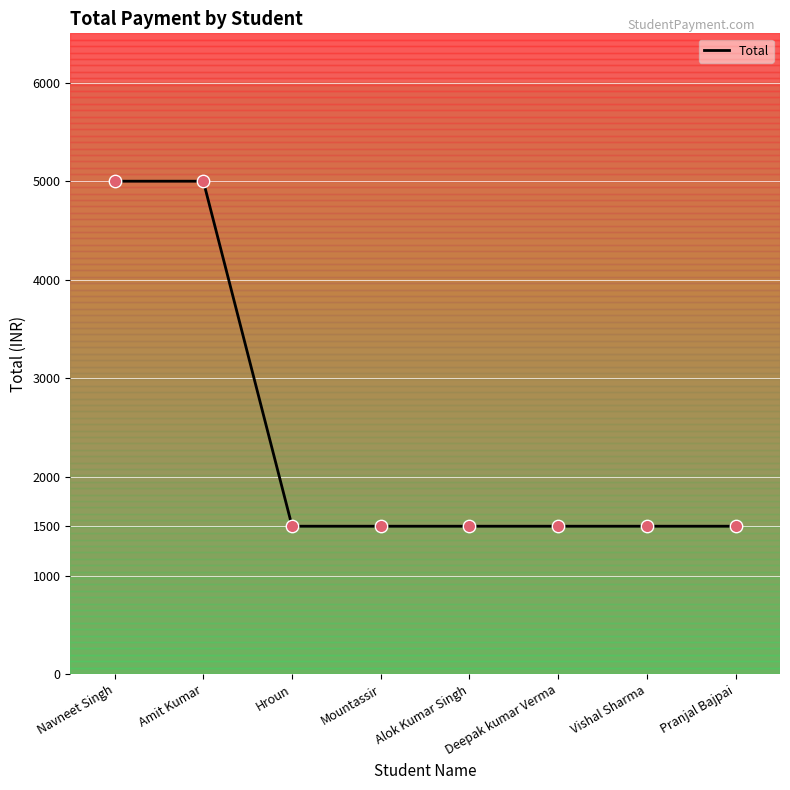

Which has a higher value, Hroun or Navneet Singh?

Navneet Singh